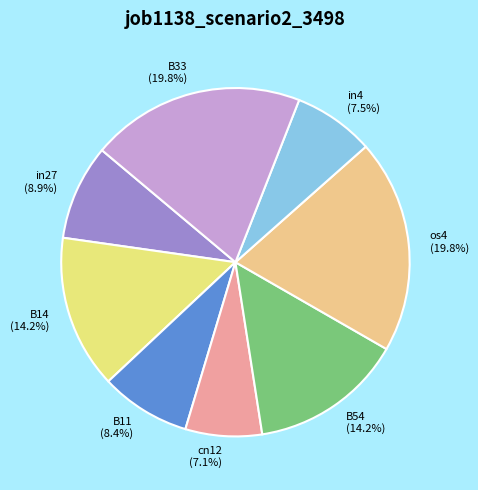

Combined, do in27 and B54 account for over 50%?

No